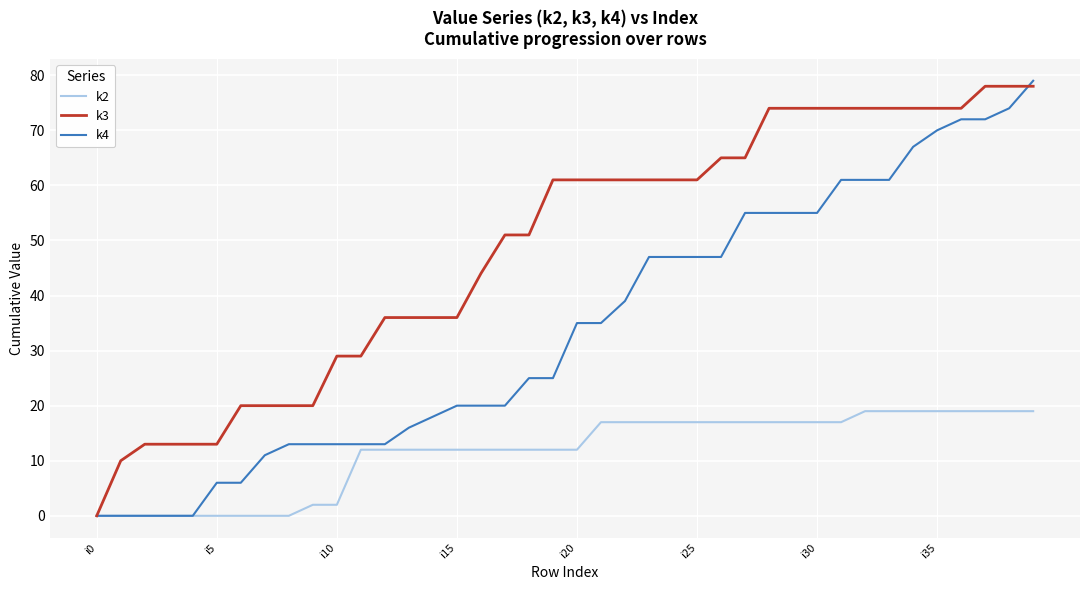

What is the maximum value shown in the chart?

79